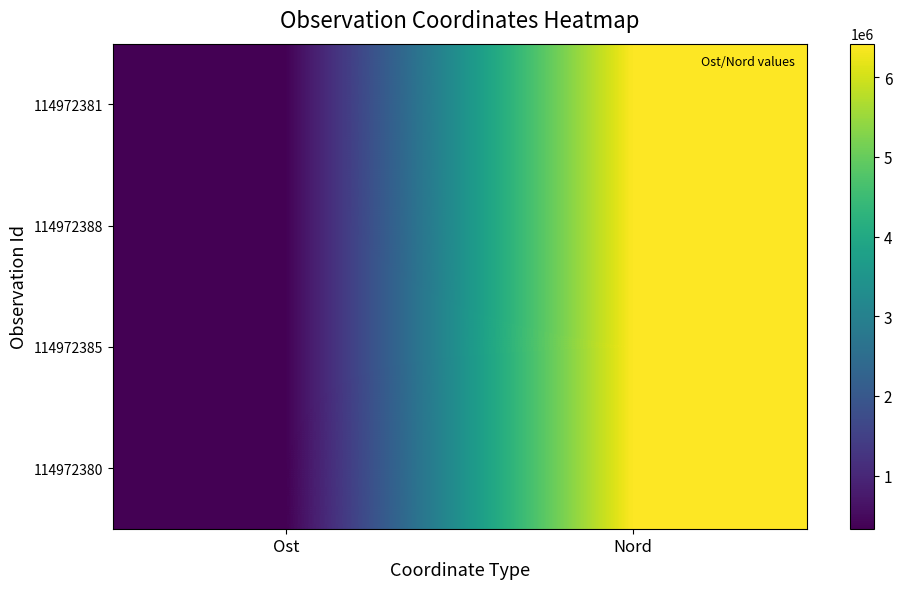

Count the number of categories in the chart.

2